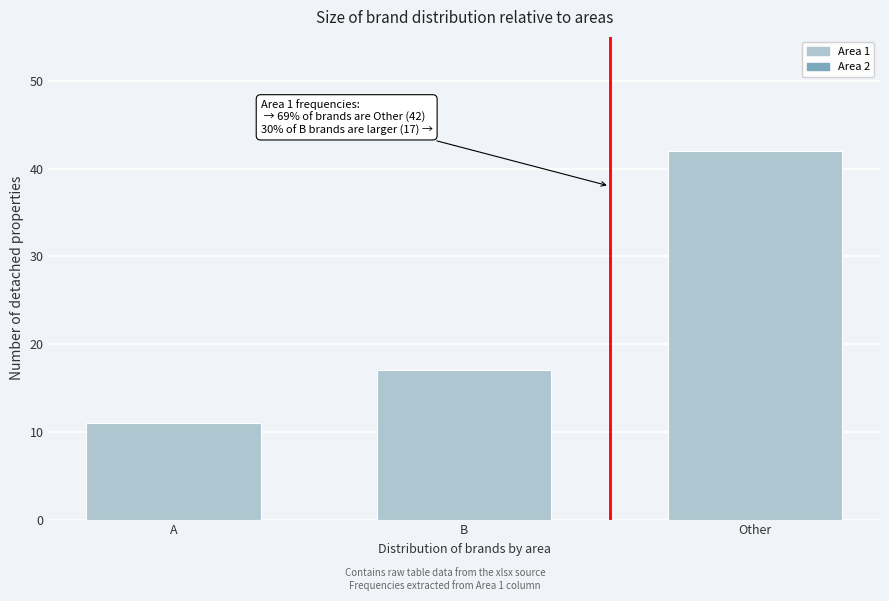

Reading left to right, what are all the values shown in this chart?

11	17	42